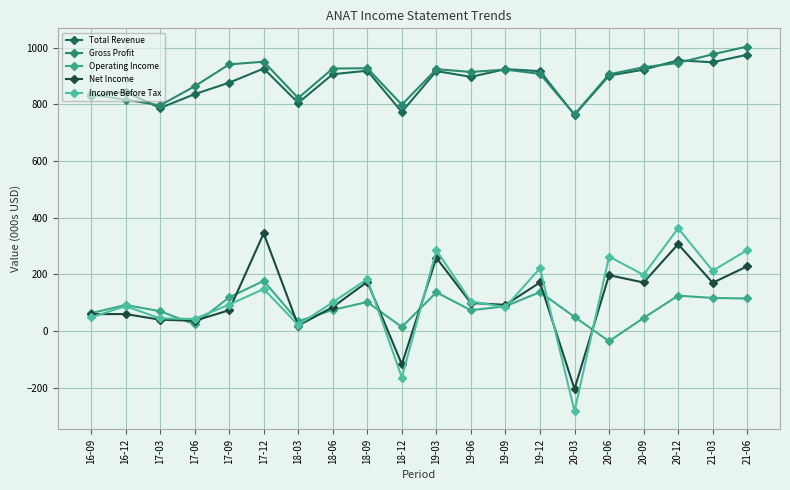

Rank the series by their maximum value, from highest to lowest.

Gross Profit, Total Revenue, Income Before Tax, Net Income, Operating Income